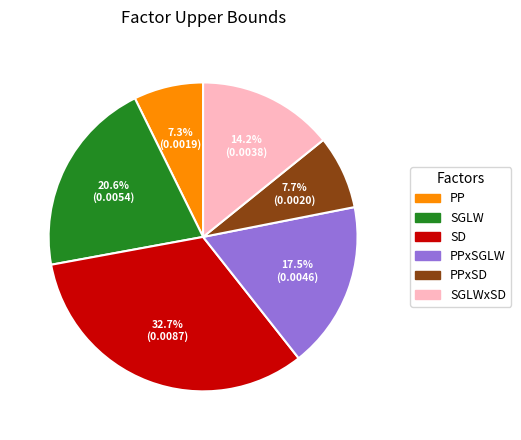

What percentage do PPxSGLW and SGLW together represent?

38.1%